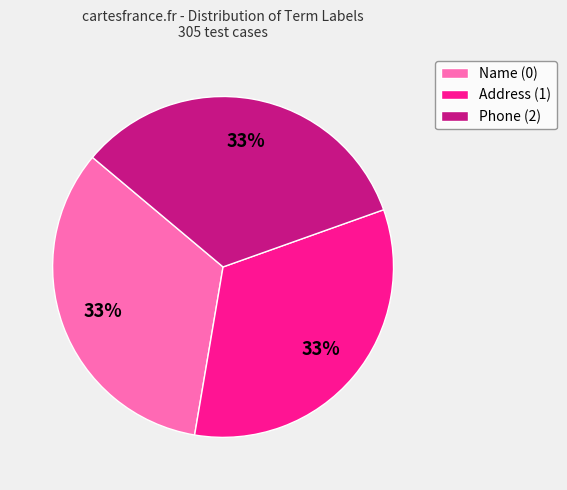

Do Phone (2) and Address (1) together represent more than half of the pie?

Yes